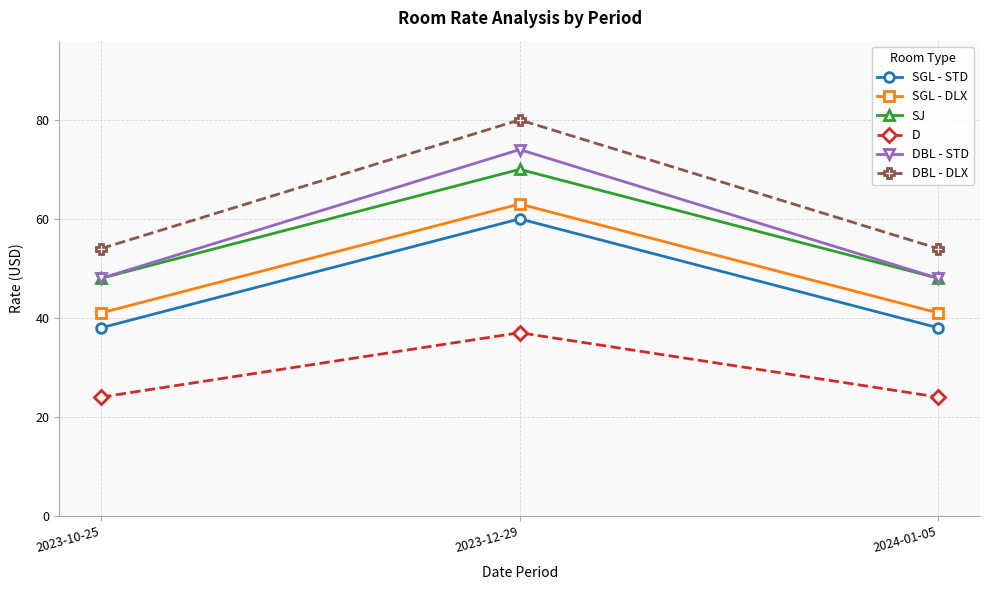

The value of SGL - STD at 2023-12-29 is 40. True or false?

False